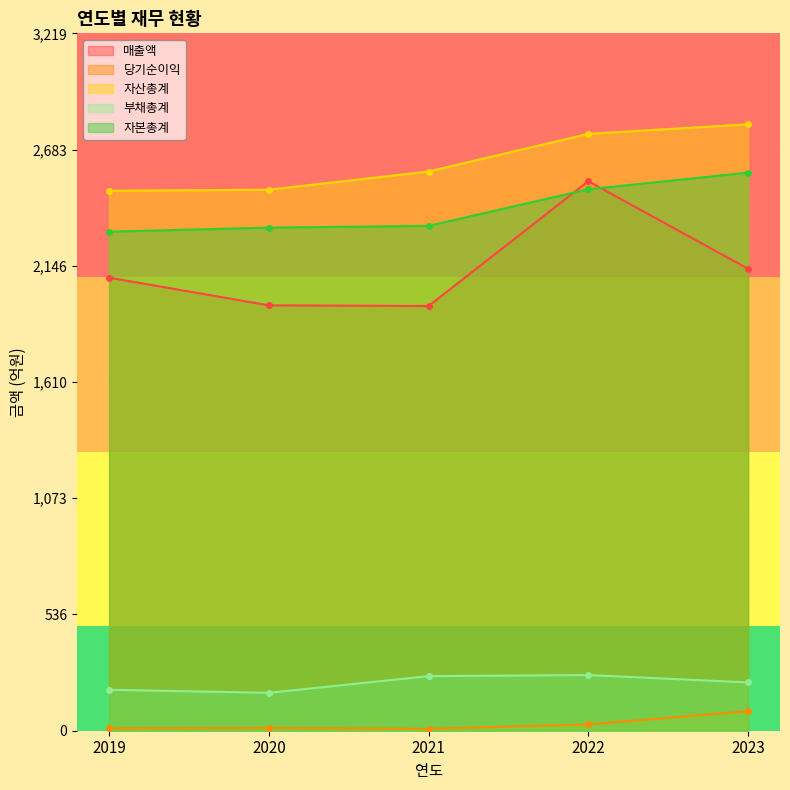

True or false: 자본총계 has more than 0 points higher than both neighbors.

False